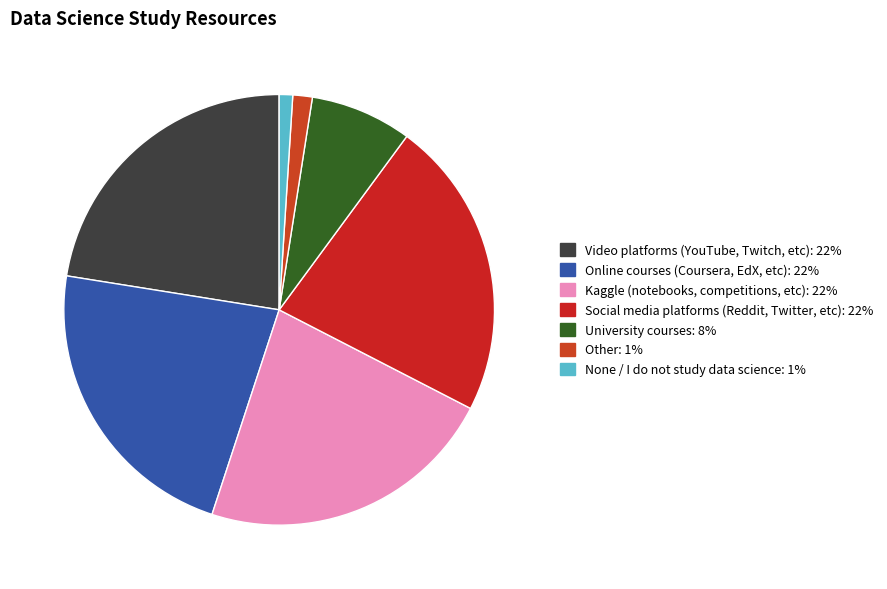

To the nearest percent, what is the difference between the largest and smallest slice percentages?

21%